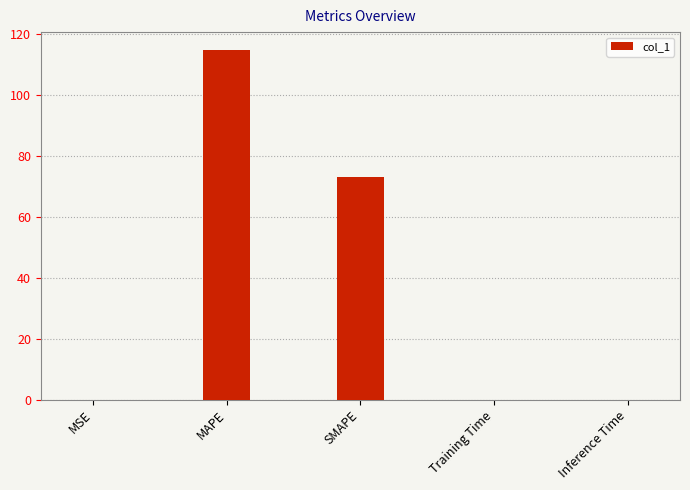

Between MAPE and SMAPE, which is larger?

MAPE